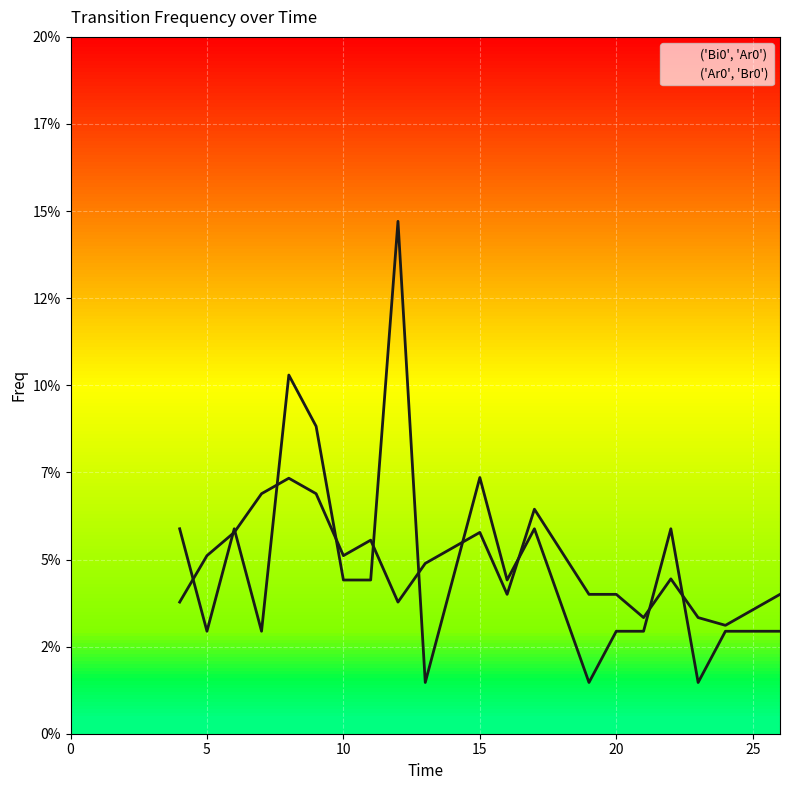

List the series in order of their peak value, lowest first.

('Ar0', 'Br0'), ('Bi0', 'Ar0')